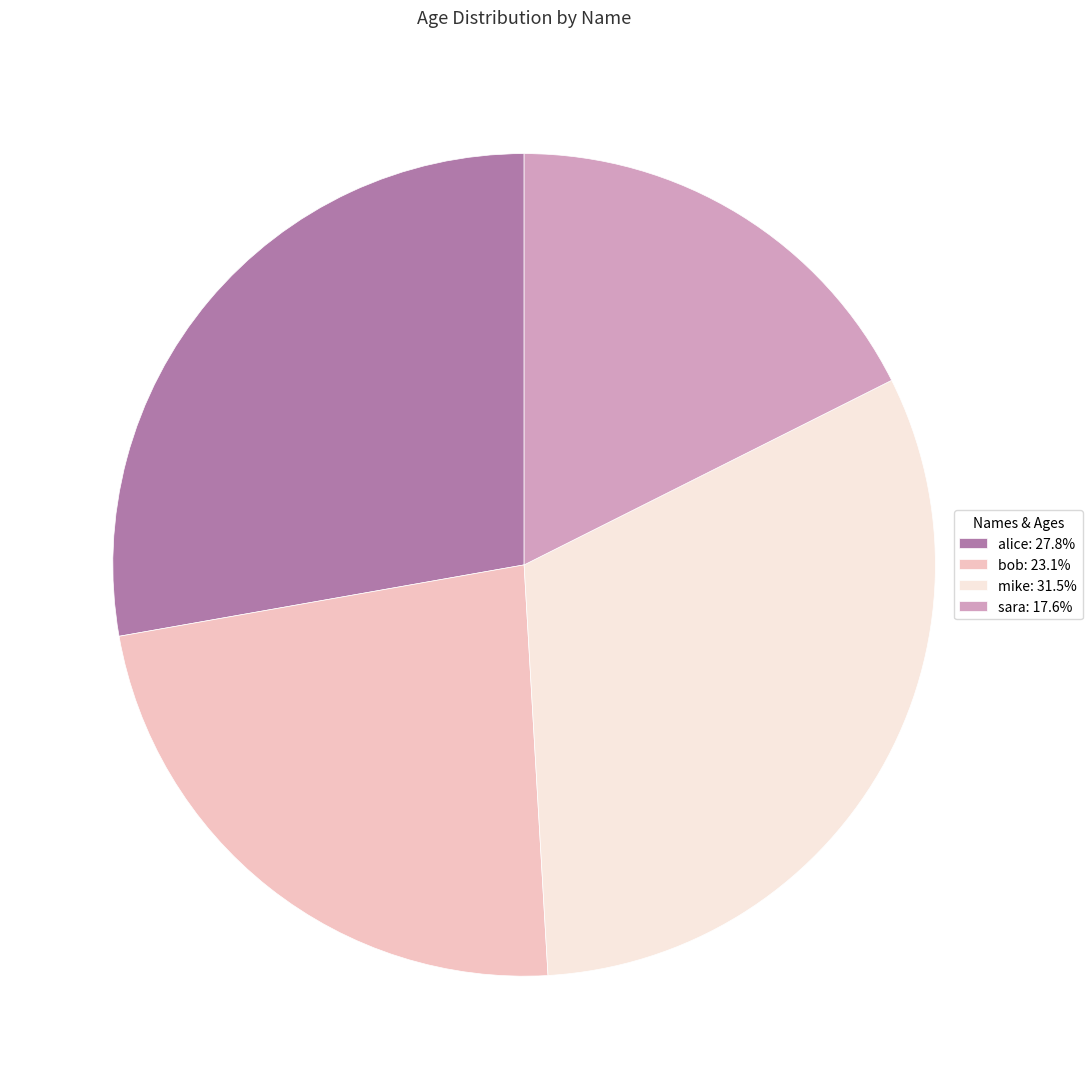

Is there any slice that represents more than half of the pie?

No